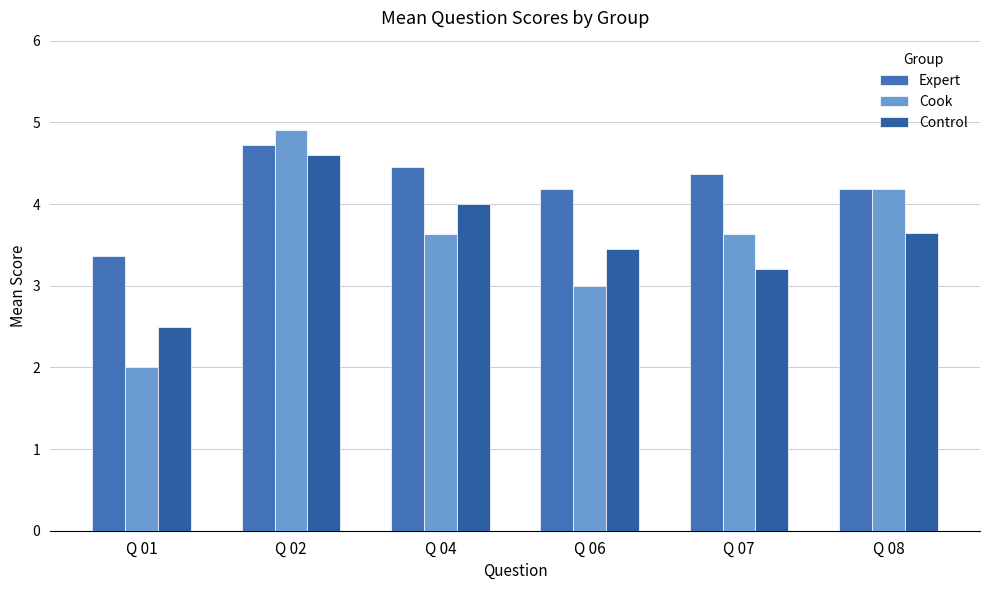

At which label does Cook reach its peak?

Q 02